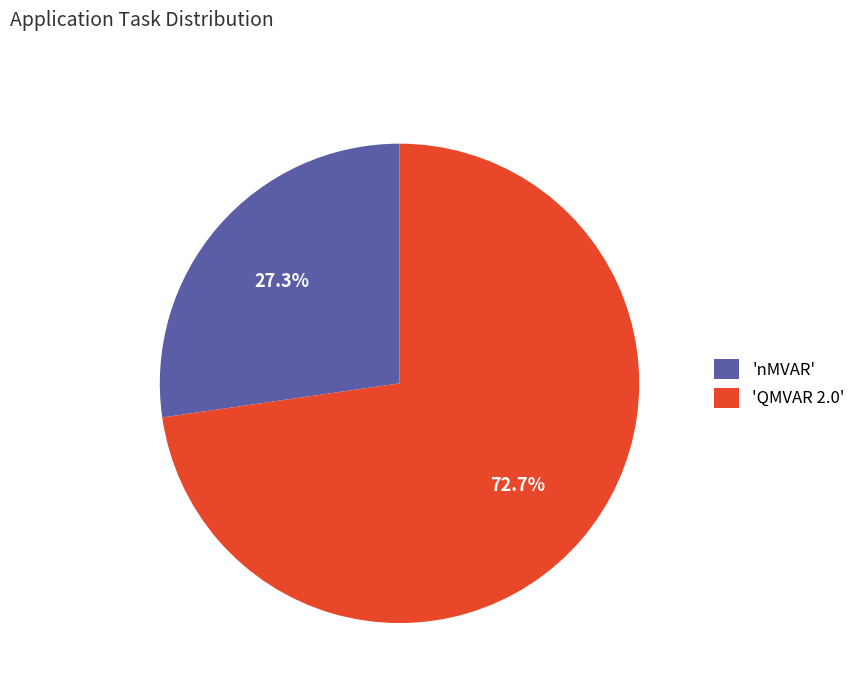

Combined, what portion of the pie is 'QMVAR 2.0' and 'nMVAR'?

100.0%